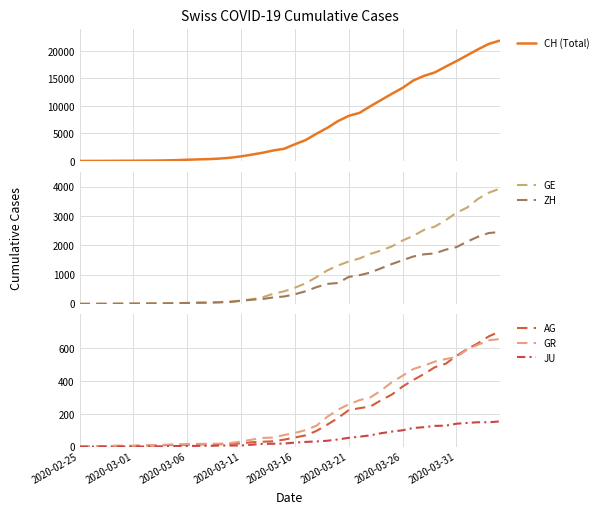

What is the maximum value for CH (Total)?

21855